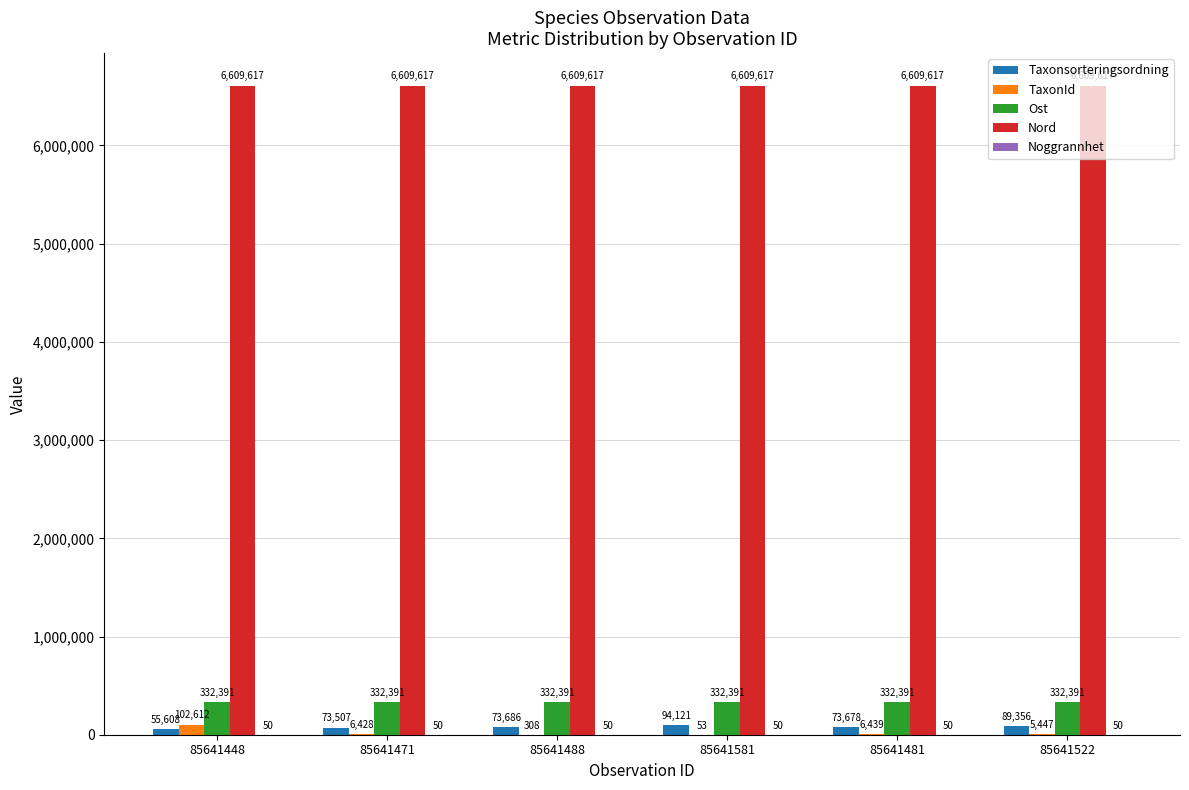

Count the number of data series in this chart.

5